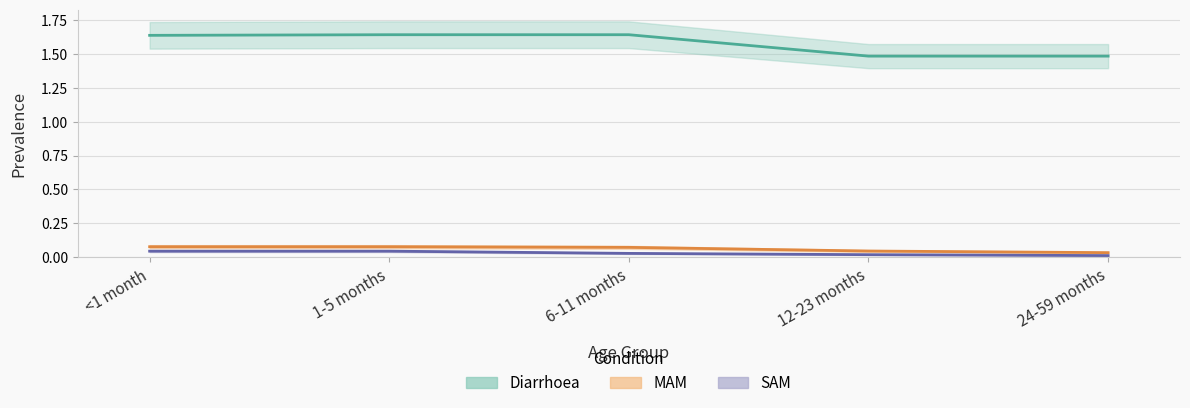

True or false: Diarrhoea and MAM intersect in this chart.

False